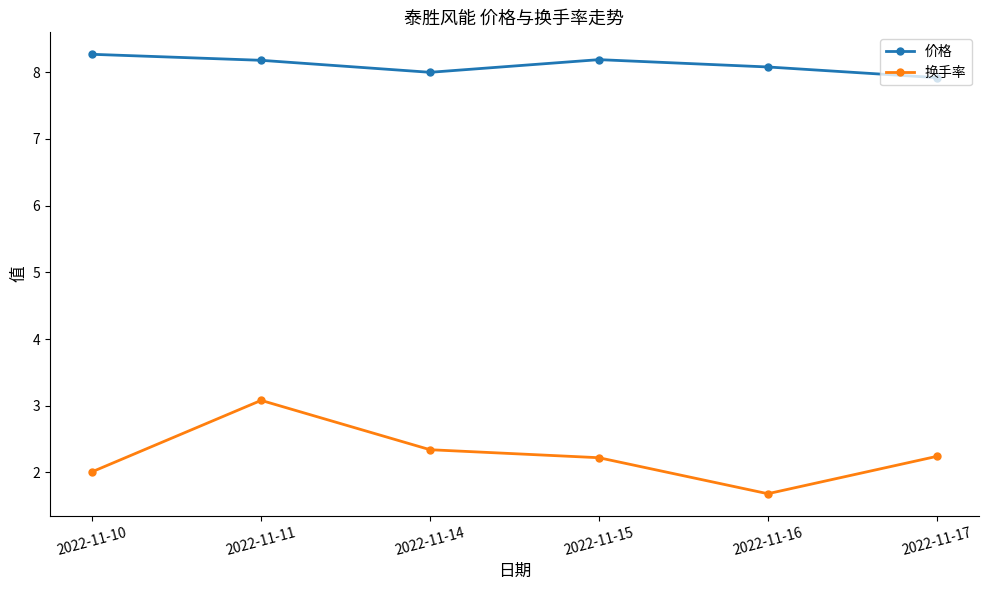

What is the approximate value of 换手率 at 2022-11-16?

1.7